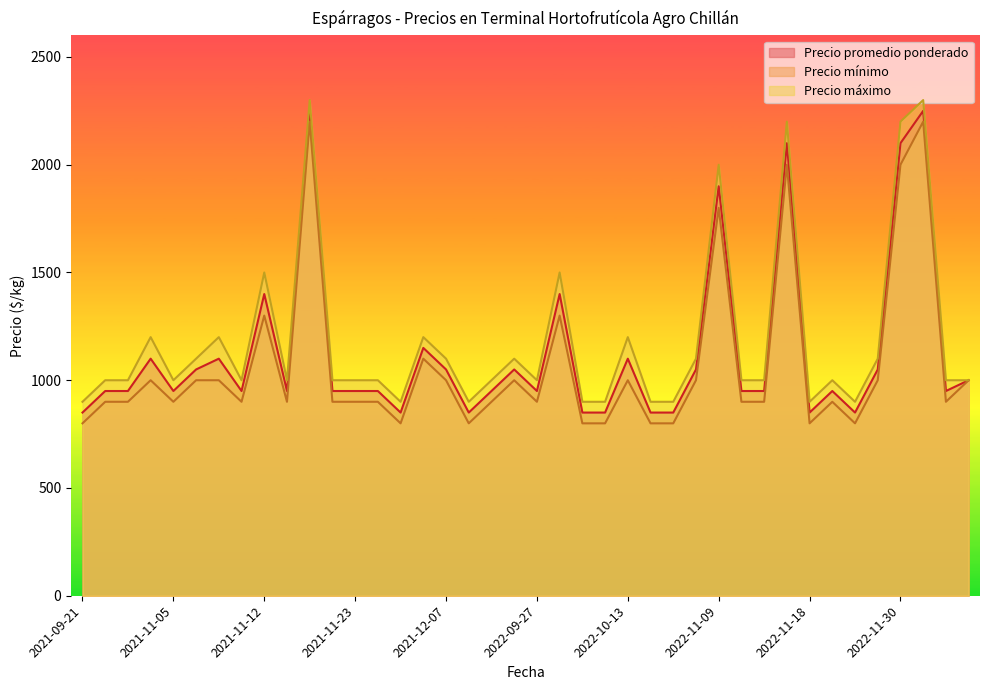

True or false: Precio promedio ponderado and Precio máximo cross at least once.

False